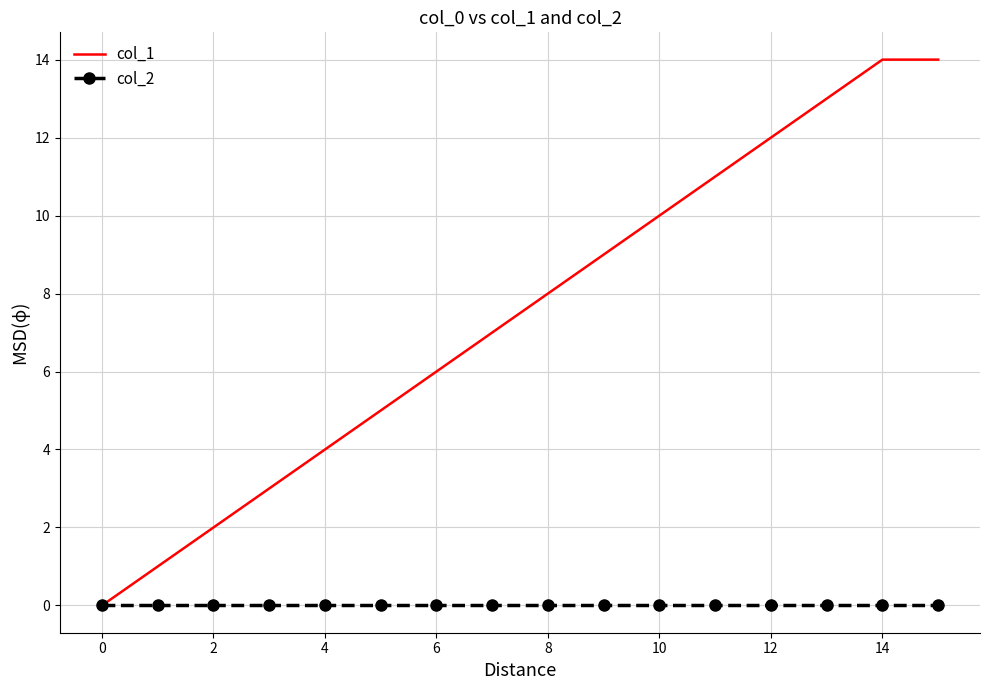

List the series in order of their overall mean, lowest first.

col_2, col_1